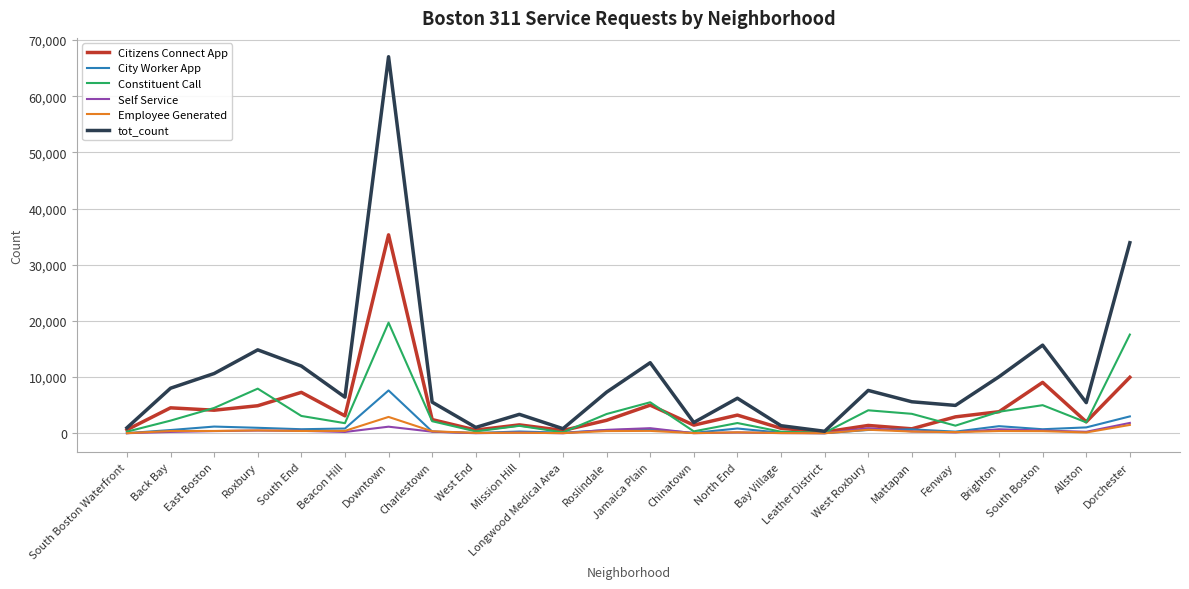

The value of Constituent Call at West Roxbury is 4093. True or false?

True